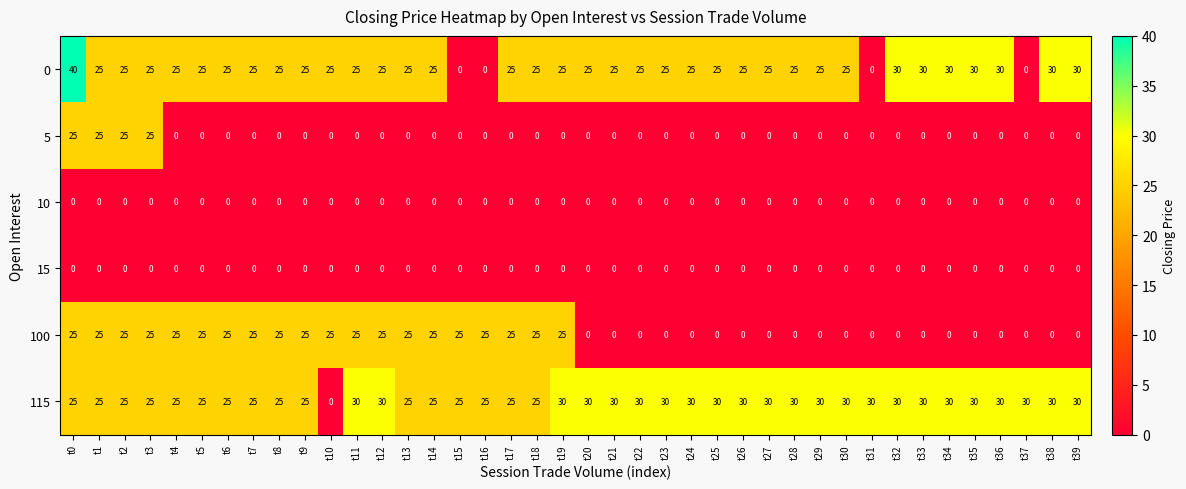

True or false: 100 has a value of 0 at t35.

True